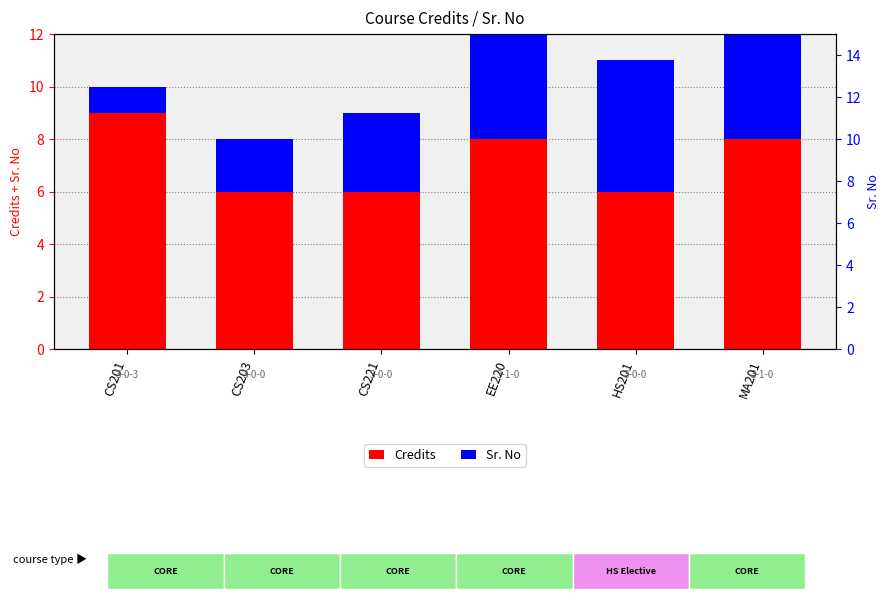

List the series in order of their overall mean, highest first.

Credits, Sr. No